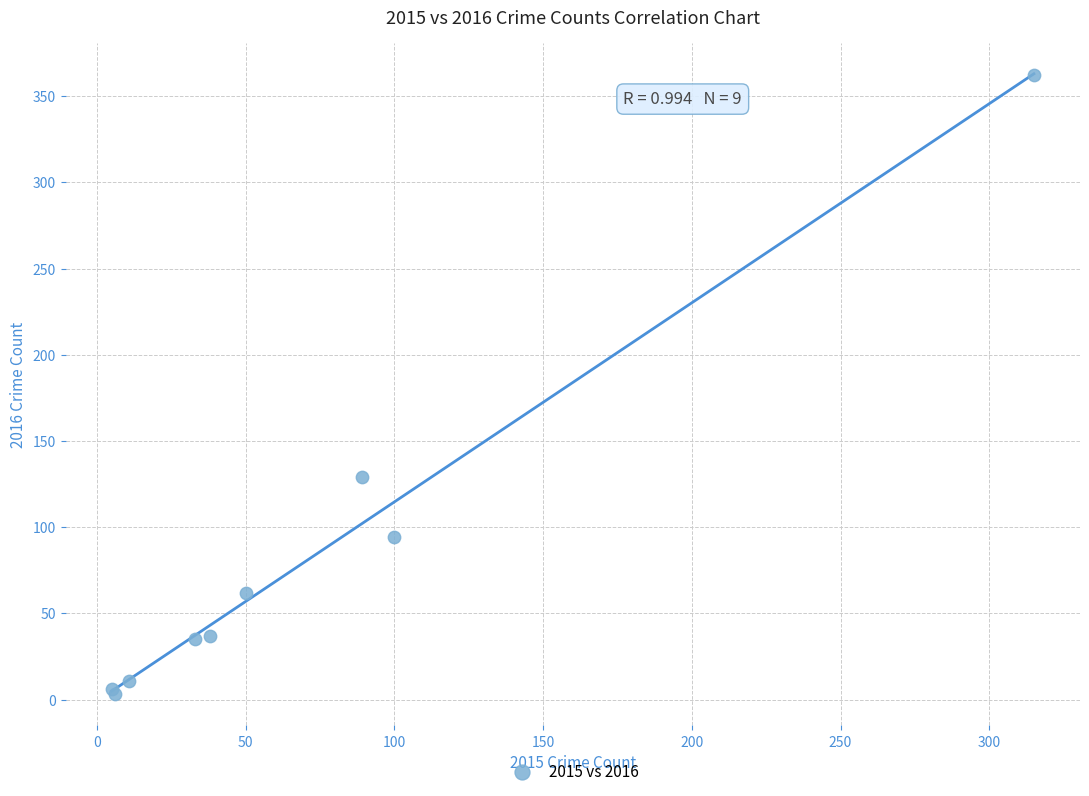

What Y value in the scatter plot is closest to 182?

129